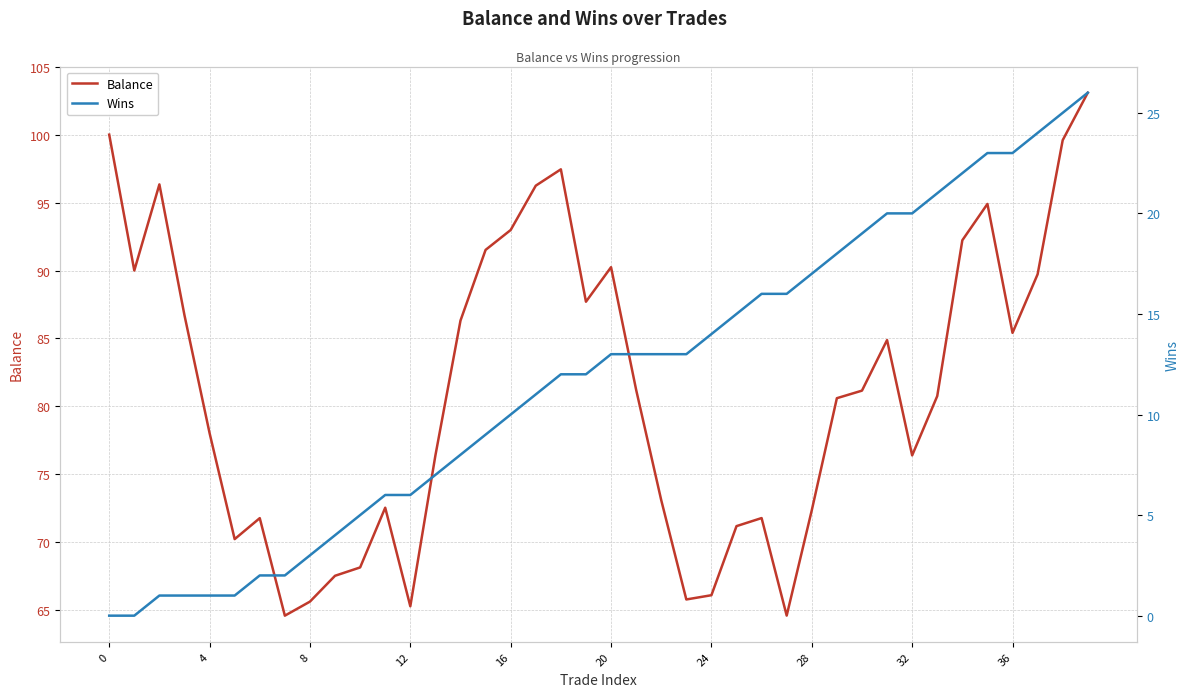

The Balance series shows 96.8 at 10. True or false?

False